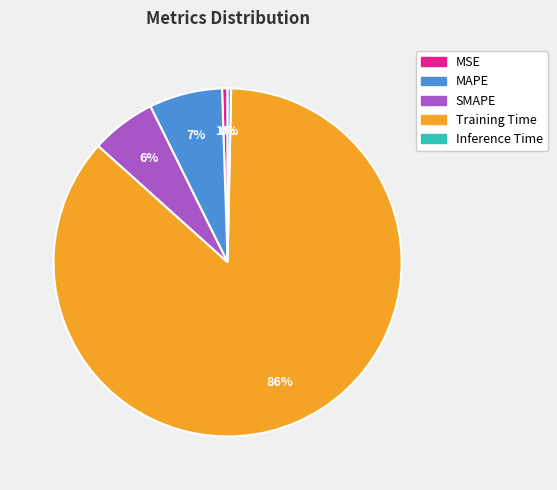

Between SMAPE and Inference Time, which is larger?

SMAPE